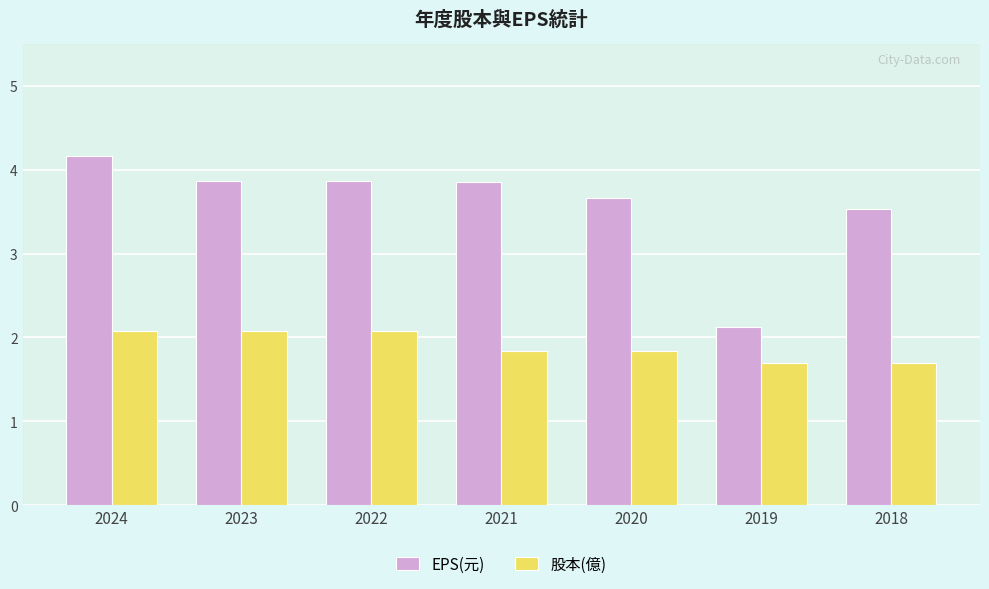

What is the sum of the 股本(億) values at 2019 and 2024?

3.8